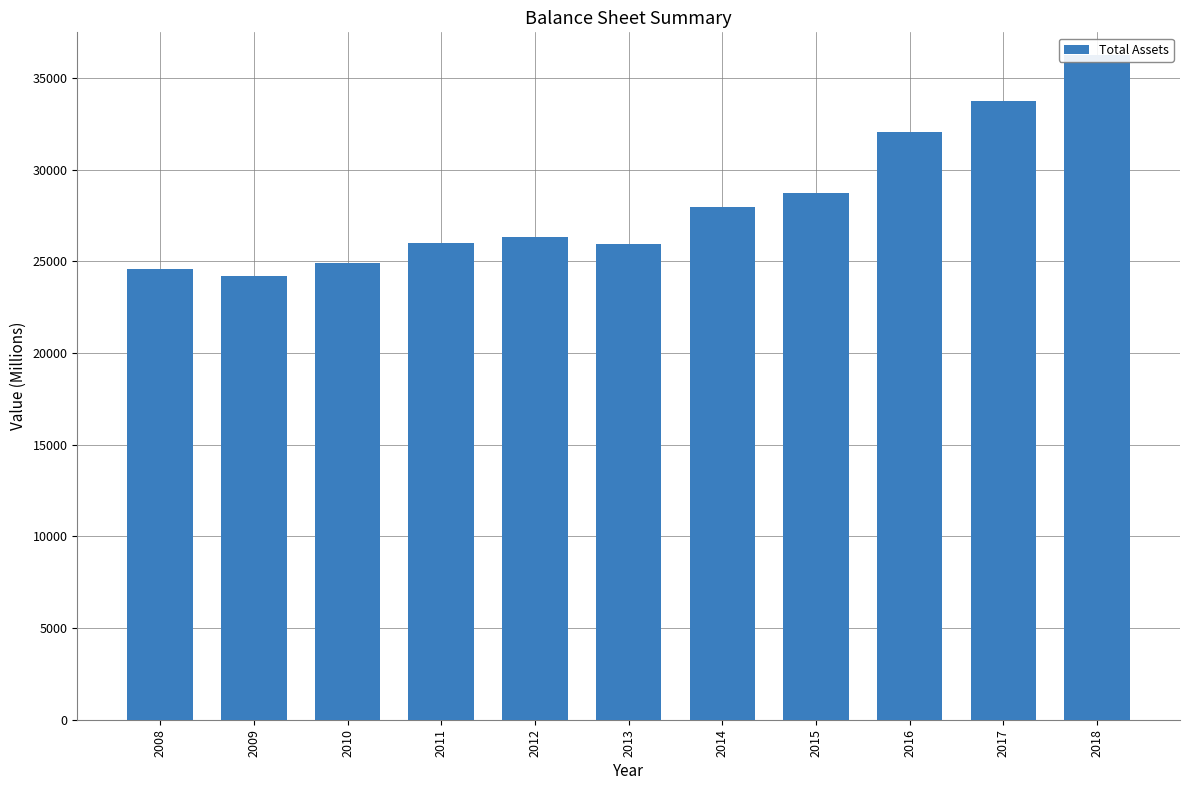

What is the change in value from 2015 to 2017?

+5030